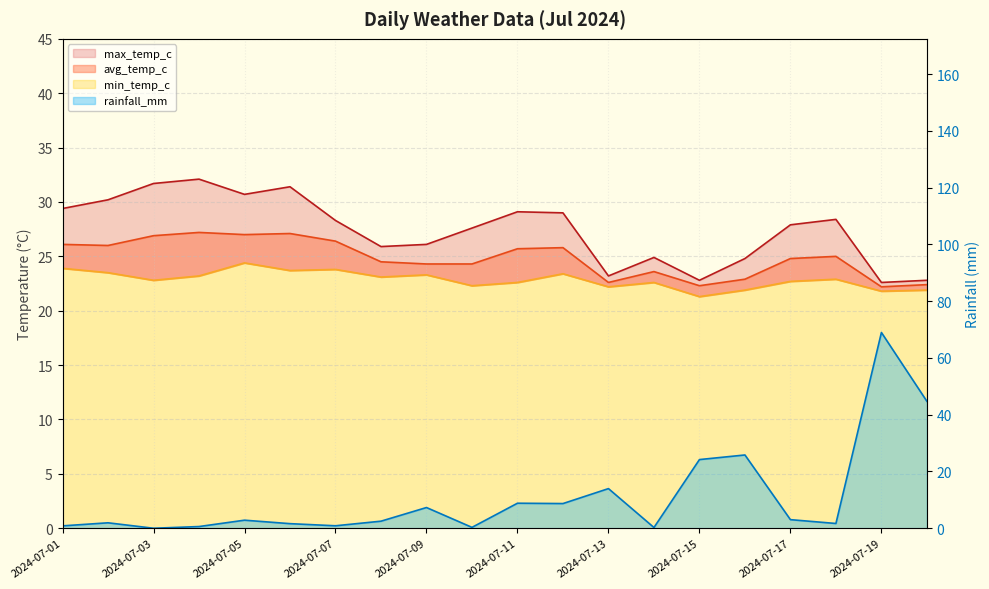

Reading right to left, list all the values displayed in this chart.

min_temp_c: 2024-07-20=21.9	2024-07-19=21.8	2024-07-18=22.9	2024-07-17=22.7	2024-07-16=21.9	2024-07-15=21.3	2024-07-14=22.6	2024-07-13=22.2	2024-07-12=23.4	2024-07-11=22.6	2024-07-10=22.3	2024-07-09=23.3	2024-07-08=23.1	2024-07-07=23.8	2024-07-06=23.7	2024-07-05=24.4	2024-07-04=23.2	2024-07-03=22.8	2024-07-02=23.5	2024-07-01=23.9
avg_temp_c: 2024-07-20=22.4	2024-07-19=22.2	2024-07-18=25.0	2024-07-17=24.8	2024-07-16=22.9	2024-07-15=22.3	2024-07-14=23.6	2024-07-13=22.6	2024-07-12=25.8	2024-07-11=25.7	2024-07-10=24.3	2024-07-09=24.3	2024-07-08=24.5	2024-07-07=26.4	2024-07-06=27.1	2024-07-05=27.0	2024-07-04=27.2	2024-07-03=26.9	2024-07-02=26.0	2024-07-01=26.1
max_temp_c: 2024-07-20=22.8	2024-07-19=22.6	2024-07-18=28.4	2024-07-17=27.9	2024-07-16=24.8	2024-07-15=22.8	2024-07-14=24.9	2024-07-13=23.2	2024-07-12=29.0	2024-07-11=29.1	2024-07-10=27.6	2024-07-09=26.1	2024-07-08=25.9	2024-07-07=28.3	2024-07-06=31.4	2024-07-05=30.7	2024-07-04=32.1	2024-07-03=31.7	2024-07-02=30.2	2024-07-01=29.4
rainfall_mm: 2024-07-20=44.7	2024-07-19=69.0	2024-07-18=1.7	2024-07-17=3.0	2024-07-16=25.8	2024-07-15=24.2	2024-07-14=0.3	2024-07-13=14.0	2024-07-12=8.7	2024-07-11=8.8	2024-07-10=0.3	2024-07-09=7.3	2024-07-08=2.5	2024-07-07=0.9	2024-07-06=1.6	2024-07-05=2.8	2024-07-04=0.6	2024-07-03=0.0	2024-07-02=1.9	2024-07-01=0.8